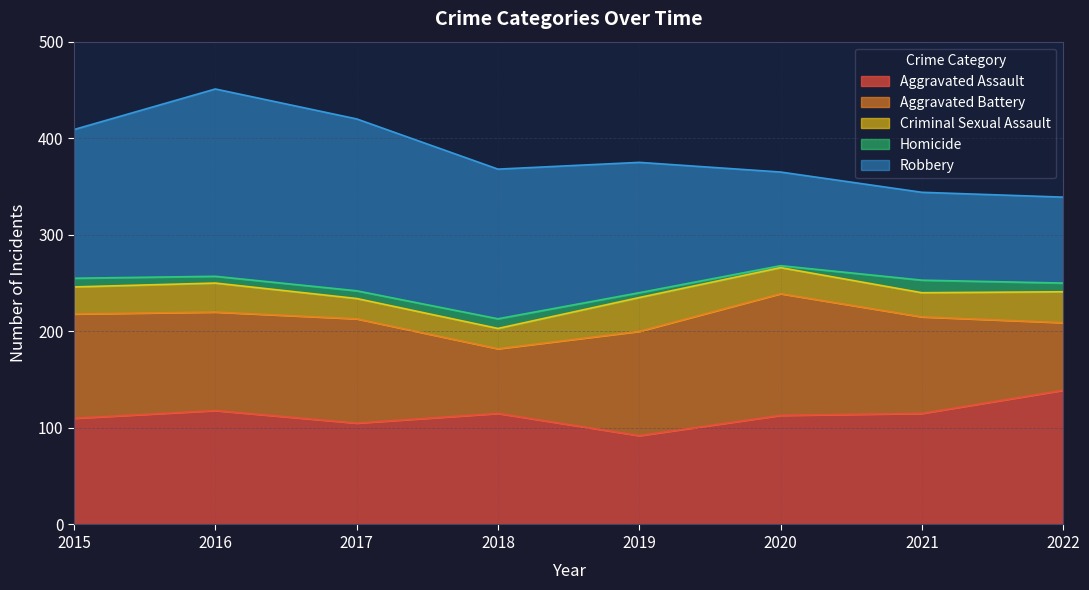

Reading left to right, extract all data points from this chart.

Aggravated Assault: 110	118	105	115	92	113	115	139
Aggravated Battery: 108	102	108	67	108	126	100	70
Criminal Sexual Assault: 28	30	21	21	35	27	25	32
Homicide: 9	7	8	10	5	2	13	9
Robbery: 154	194	178	155	135	97	91	89